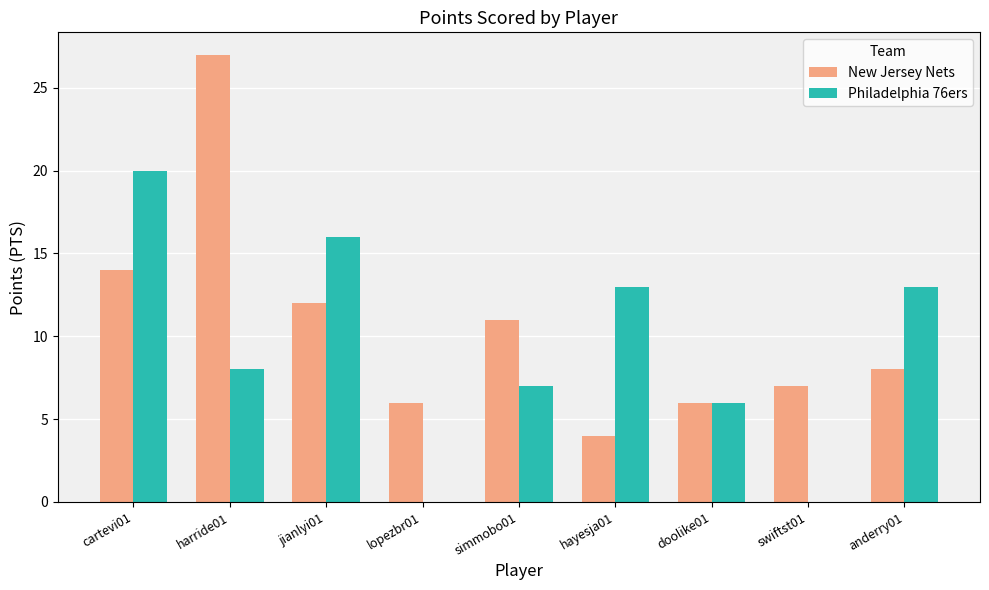

Reading left to right, list all the values displayed in this chart.

New Jersey Nets: 14	27	12	6	11	4	6	7	8
Philadelphia 76ers: 20	8	16	0	7	13	6	0	13